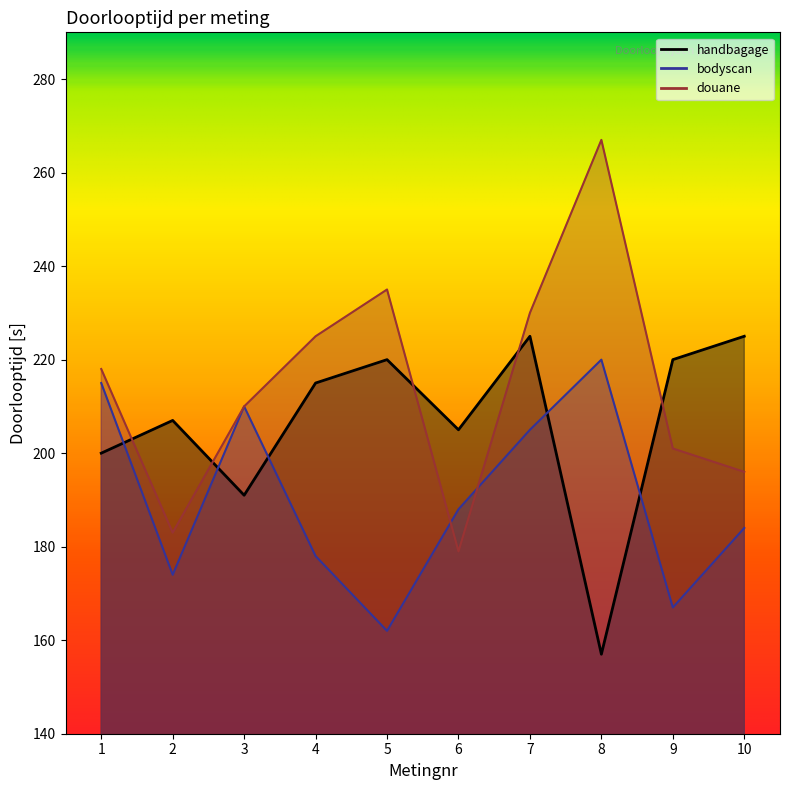

At which category is the sum across all series the highest?

7